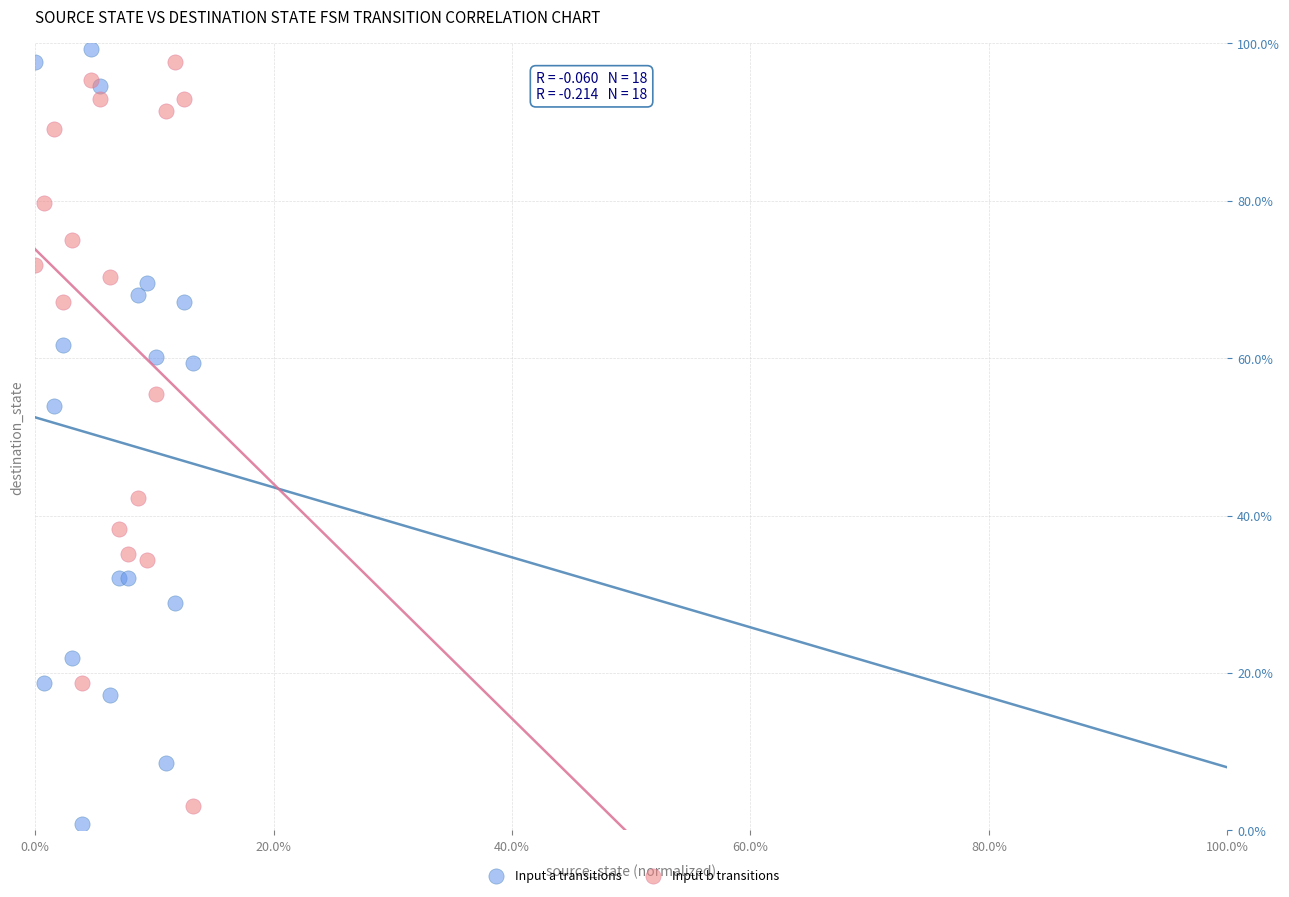

What are all the series names shown in the legend?

Input a transitions, Input b transitions